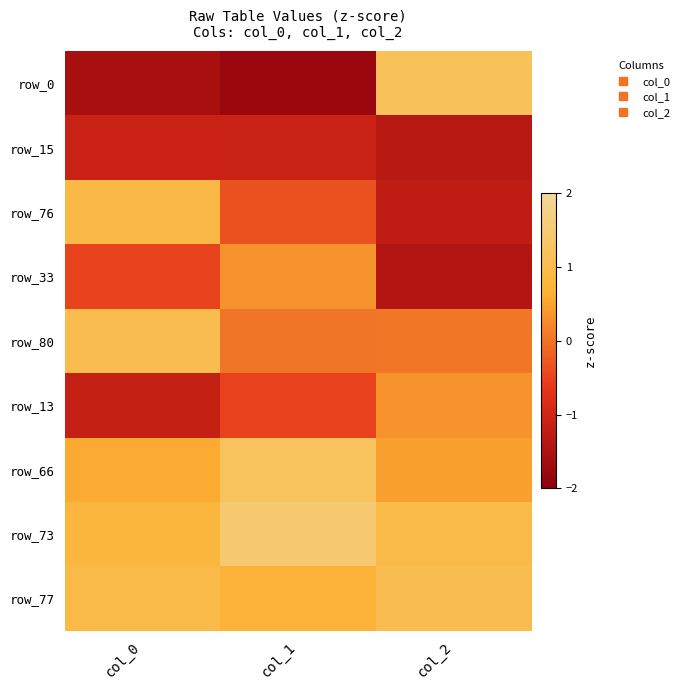

Which label corresponds to the smallest value in the chart?

col_1